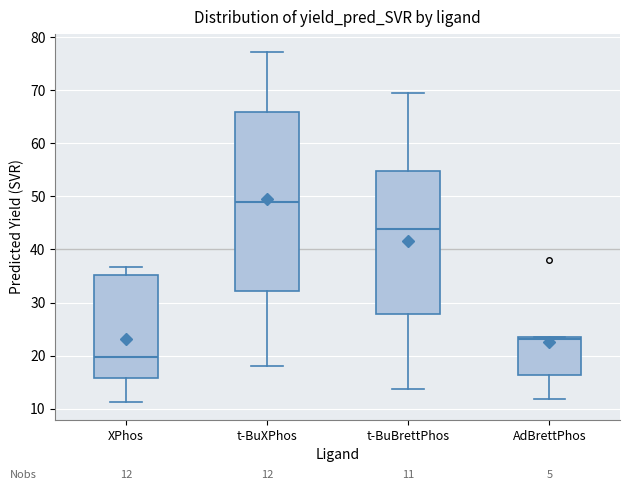

Comparing the boxes themselves (not the whiskers), which one is the tallest?

t-BuXPhos